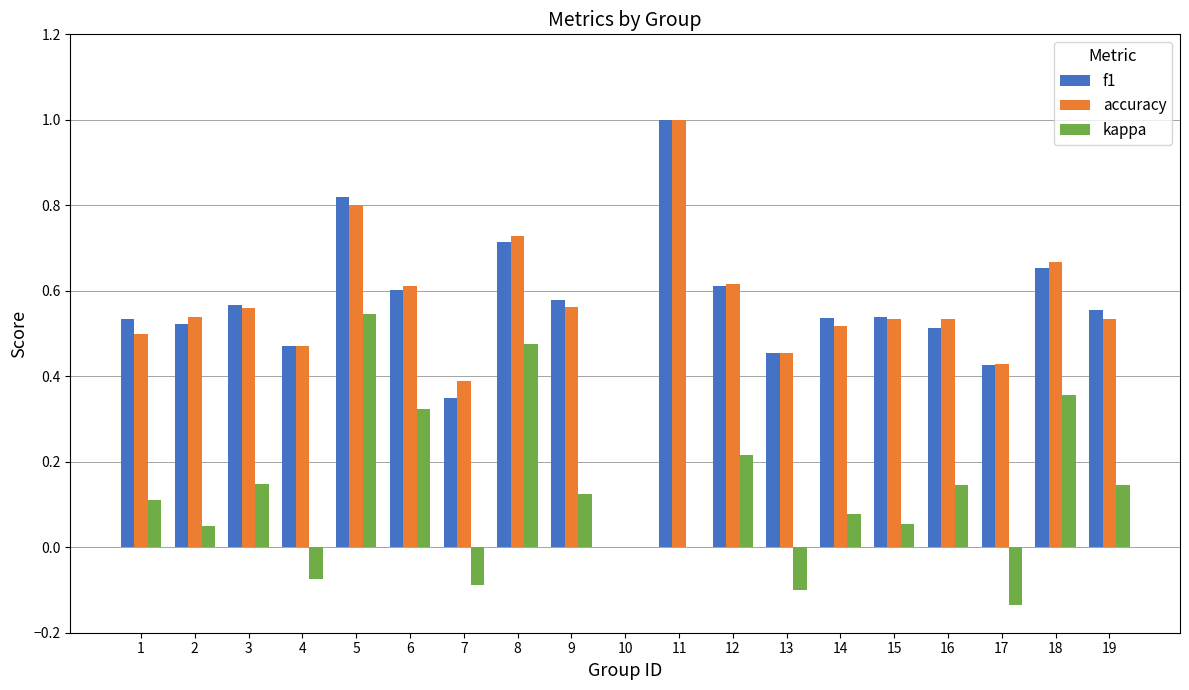

Is the value of f1 at 1 greater than the value of kappa at 16?

Yes